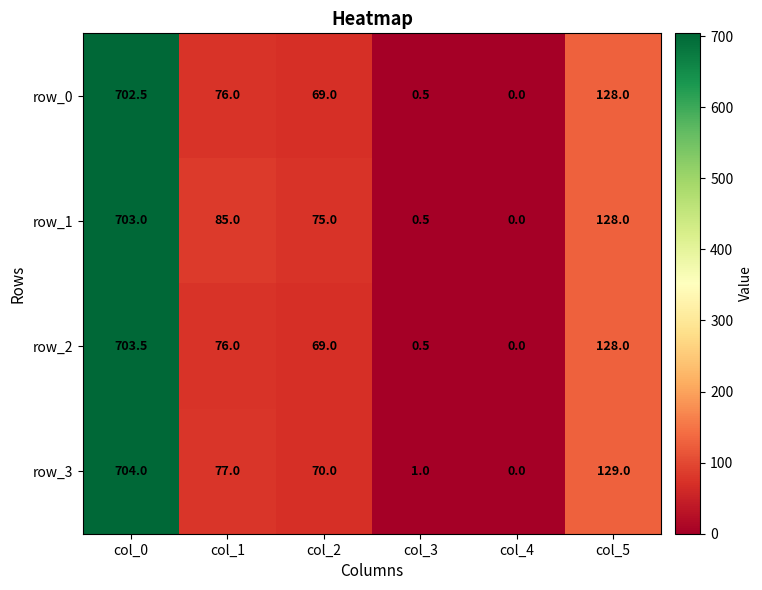

Reading right to left, what are all the values shown in this chart?

row_0: col_5=128.0	col_4=0.0	col_3=0.5	col_2=69.0	col_1=76.0	col_0=702.5
row_1: col_5=128.0	col_4=0.0	col_3=0.5	col_2=75.0	col_1=85.0	col_0=703.0
row_2: col_5=128.0	col_4=0.0	col_3=0.5	col_2=69.0	col_1=76.0	col_0=703.5
row_3: col_5=129.0	col_4=0.0	col_3=1.0	col_2=70.0	col_1=77.0	col_0=704.0